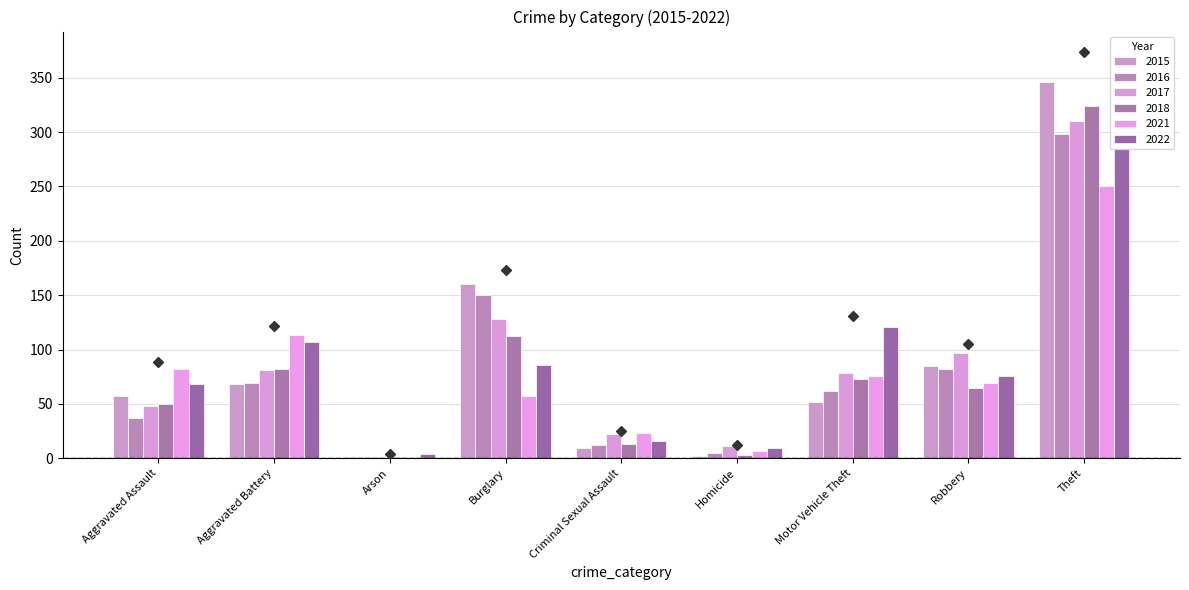

Rank the categories by 2016 value from highest to lowest.

Theft, Burglary, Robbery, Aggravated Battery, Motor Vehicle Theft, Aggravated Assault, Criminal Sexual Assault, Homicide, Arson